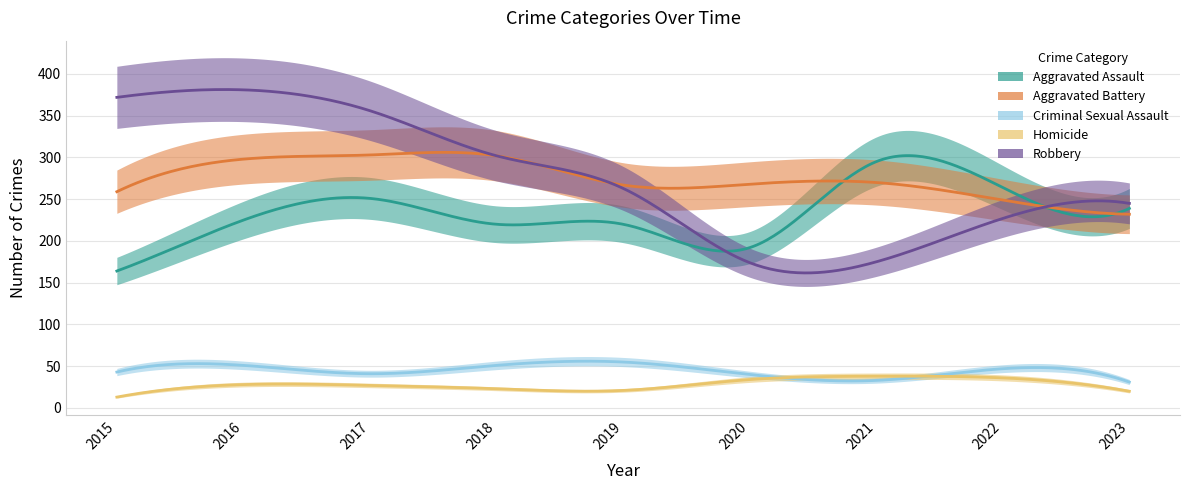

Reading left to right, what are all the values shown in this chart?

Aggravated Assault: 2015=164	2016=225	2017=251	2018=220	2019=220	2020=192	2021=295	2022=264	2023=239
Aggravated Battery: 2015=259	2016=298	2017=303	2018=302	2019=267	2020=268	2021=270	2022=249	2023=232
Criminal Sexual Assault: 2015=43	2016=51	2017=41	2018=51	2019=55	2020=40	2021=33	2022=47	2023=31
Homicide: 2015=13	2016=28	2017=27	2018=23	2019=21	2020=34	2021=38	2022=36	2023=20
Robbery: 2015=372	2016=381	2017=356	2018=302	2019=263	2020=174	2021=175	2022=227	2023=245